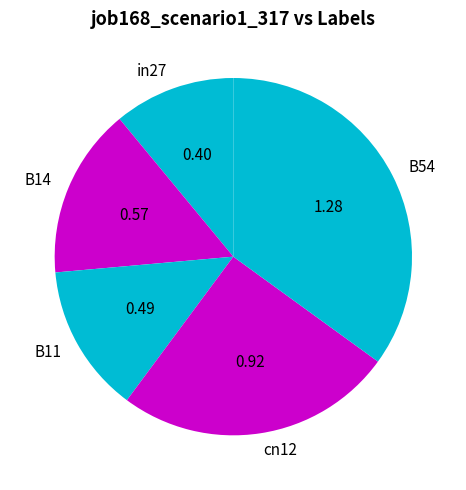

Do in27 and B14 together represent more than half of the pie?

No